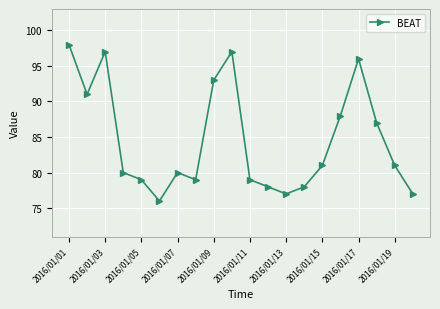

Is this an area chart (filled region under the line)?

No